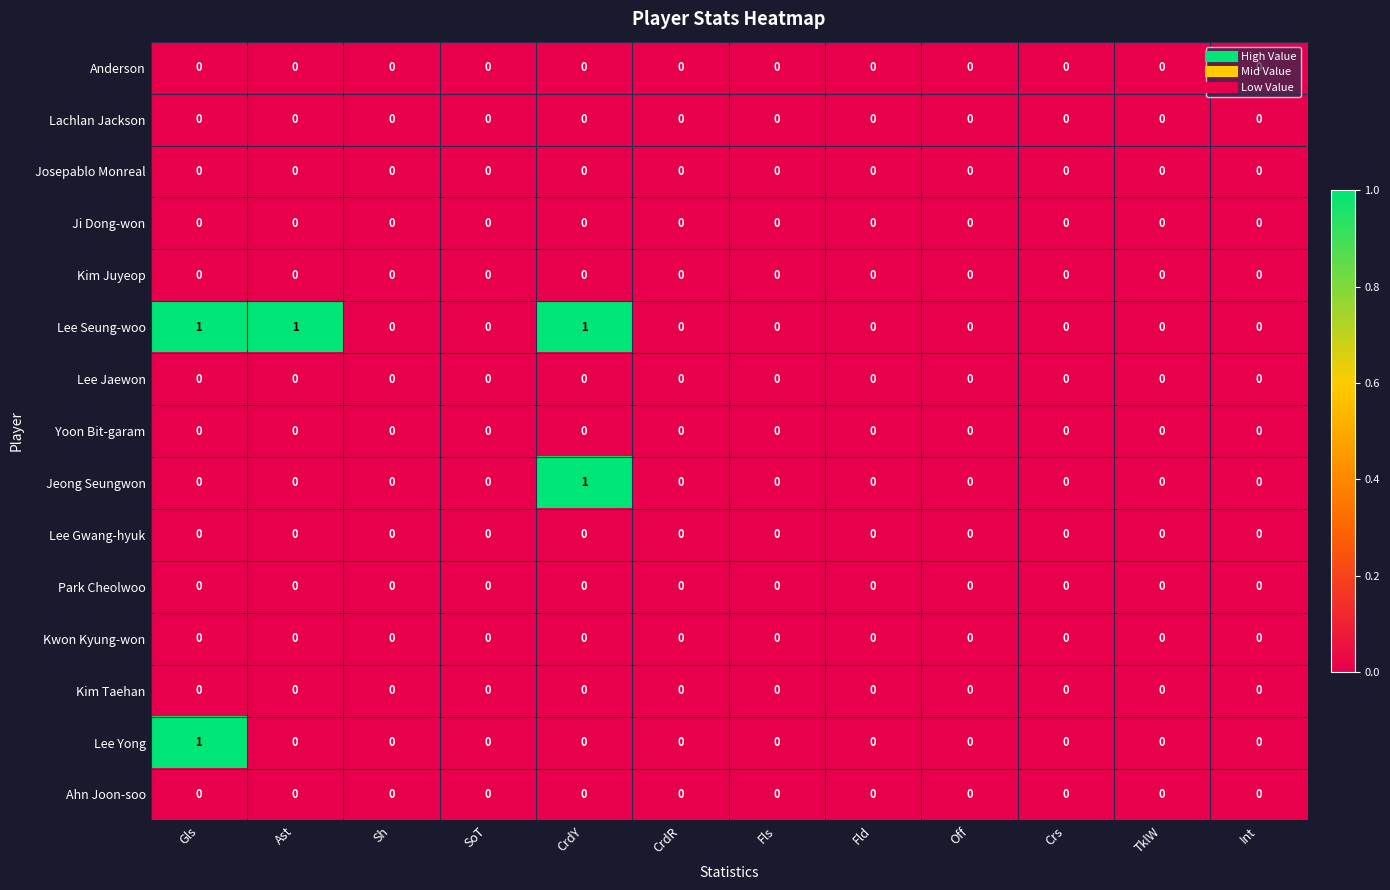

The Kim Juyeop series shows 0 at Gls. True or false?

True